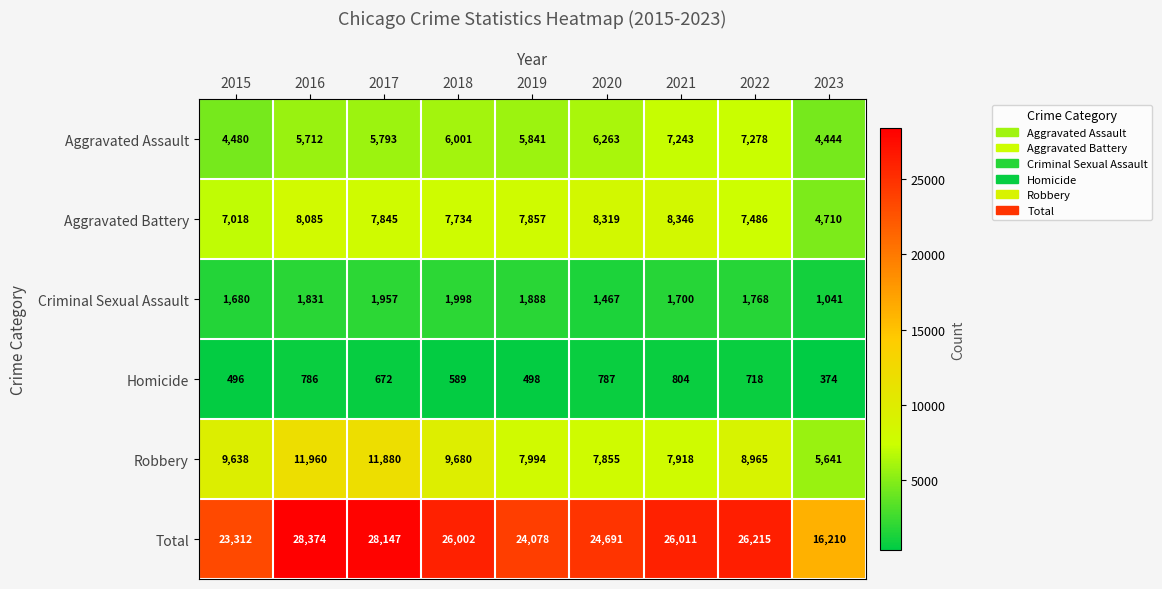

At which label does Aggravated Battery first exceed 7845?

2016